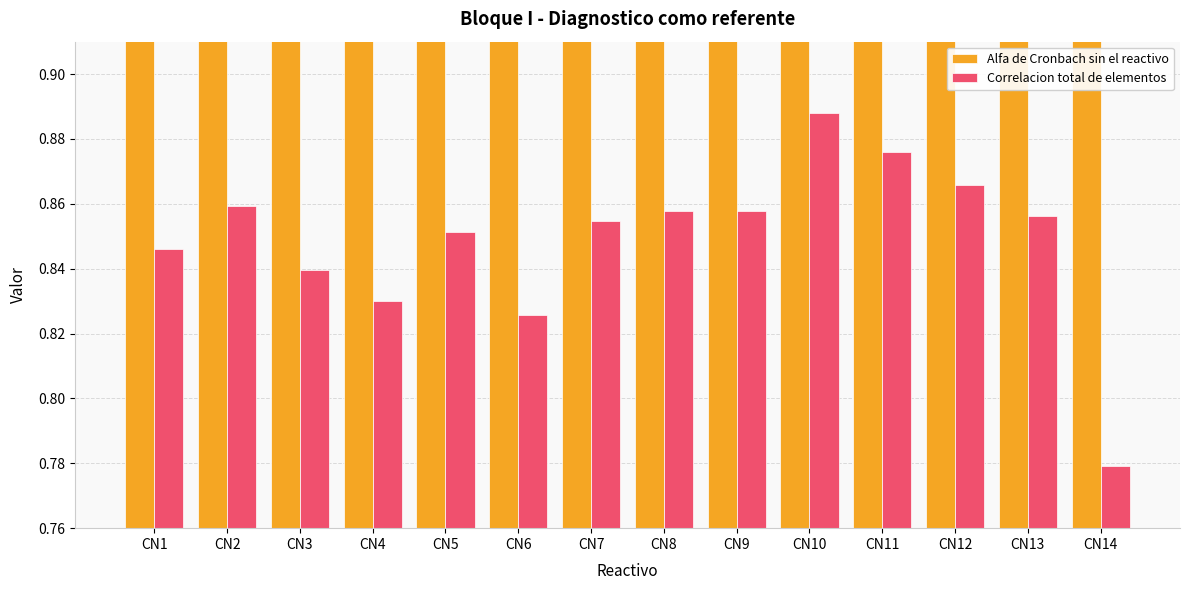

The value of Correlacion total de elementos at CN13 is 0.9. True or false?

True